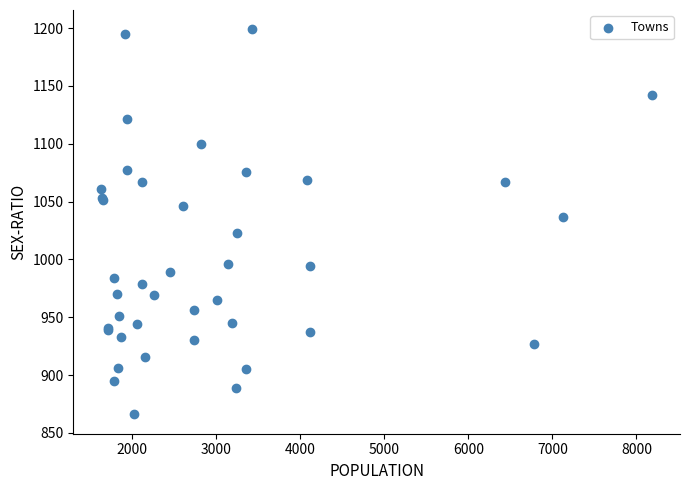

What Y value in the scatter plot is closest to 1032?

1037